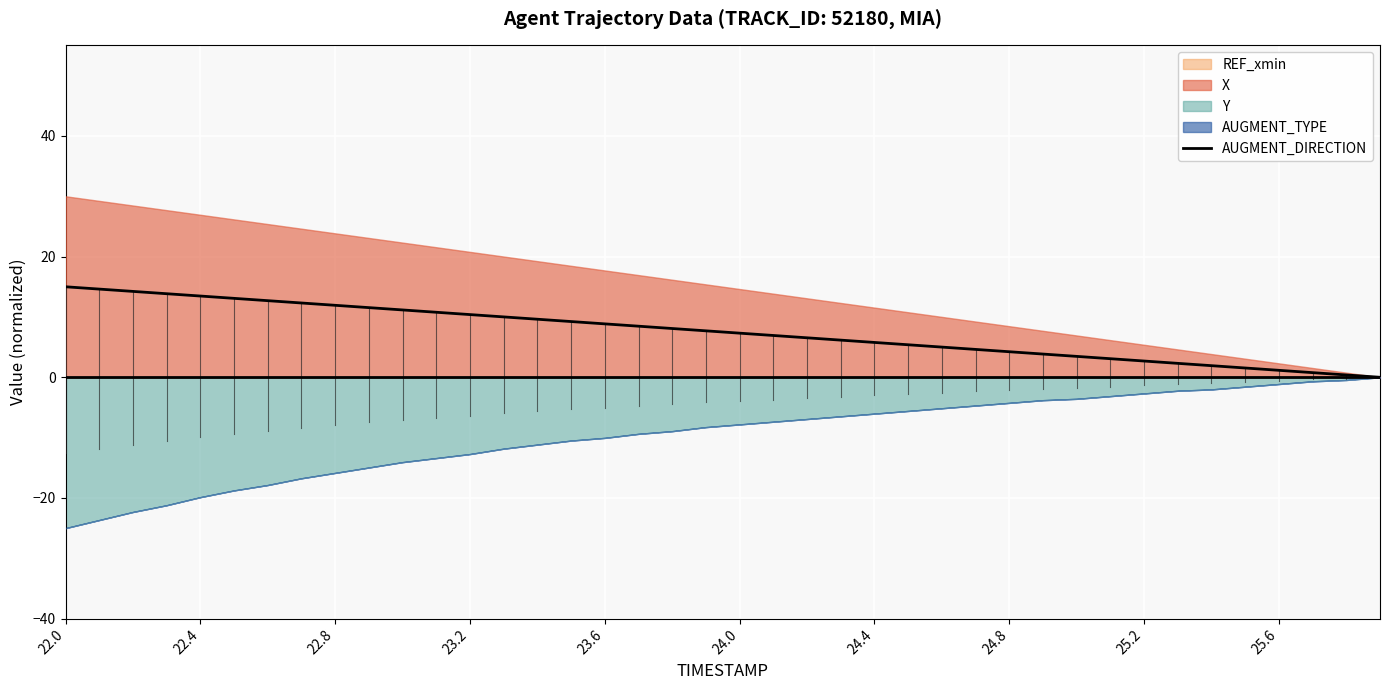

How many data points are less than 7?

19